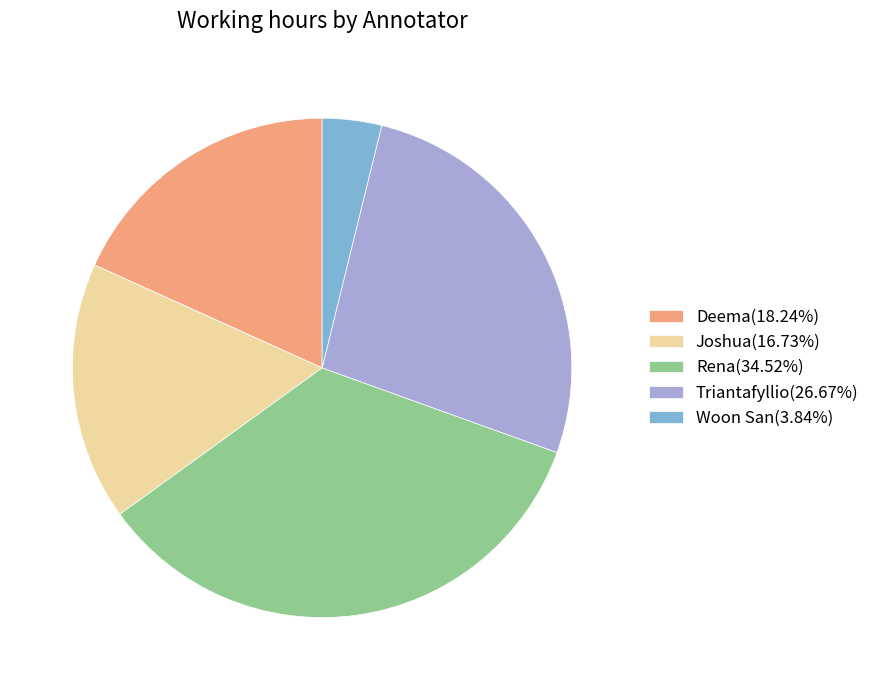

Count the number of slices in the pie.

5